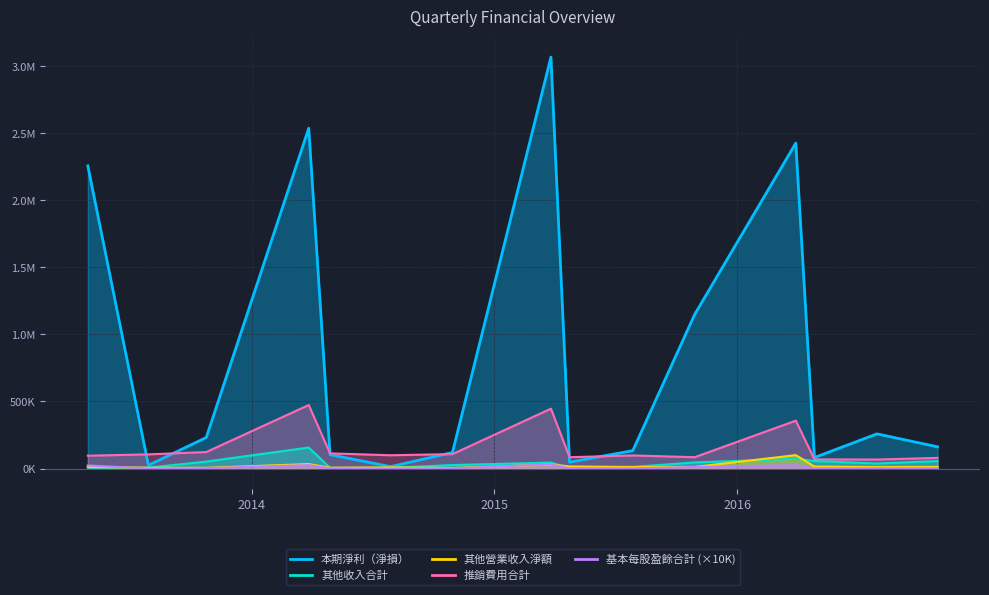

What is the total value across all series at 2013-04-30?

2395609.0